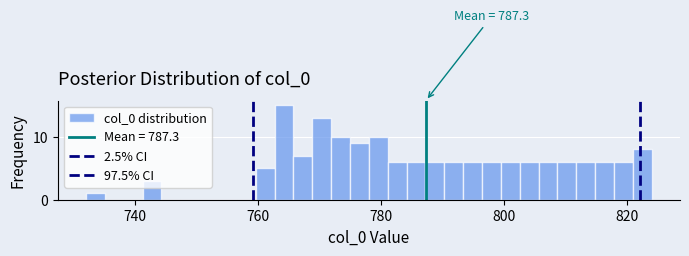

Read against the x-axis, roughly where is the centre of the tallest bar?

764